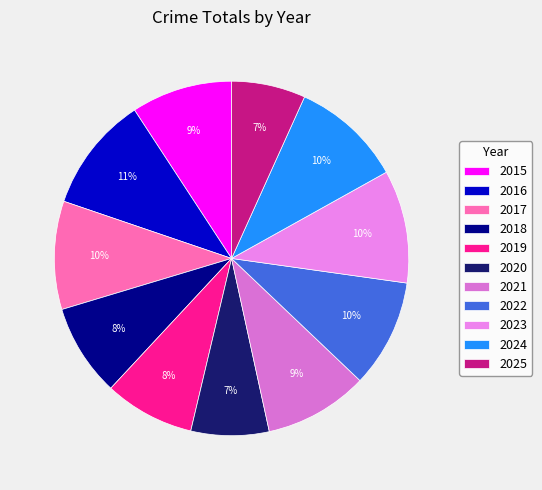

How many segments does this pie chart have?

11